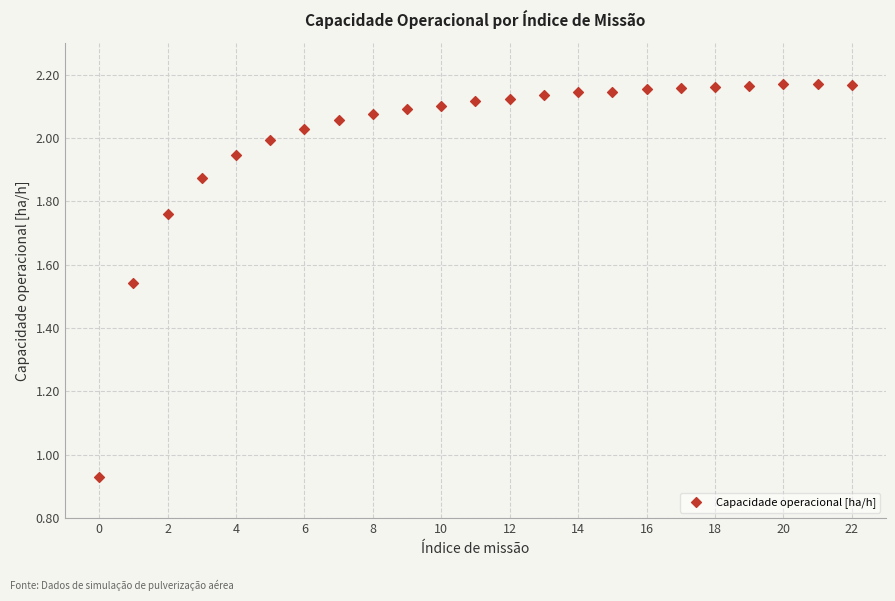

What is the range of Y values (max minus min)?

1.2